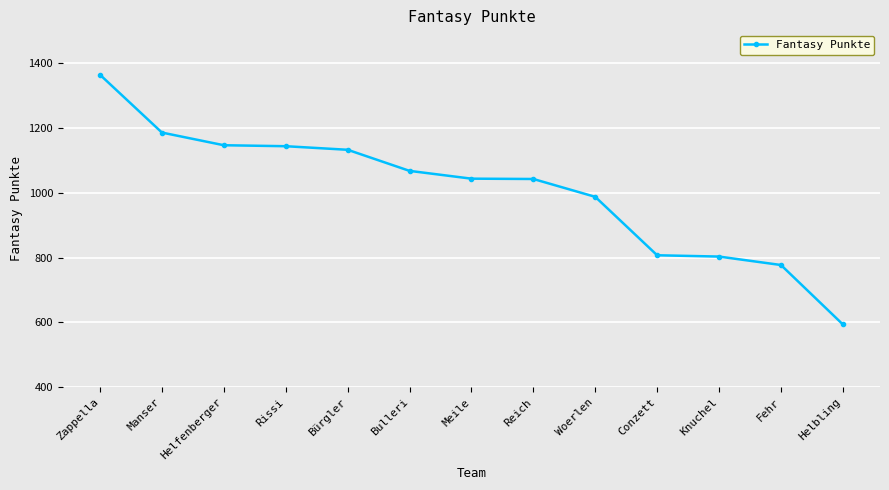

Which category has the lowest value across all series?

Helbling